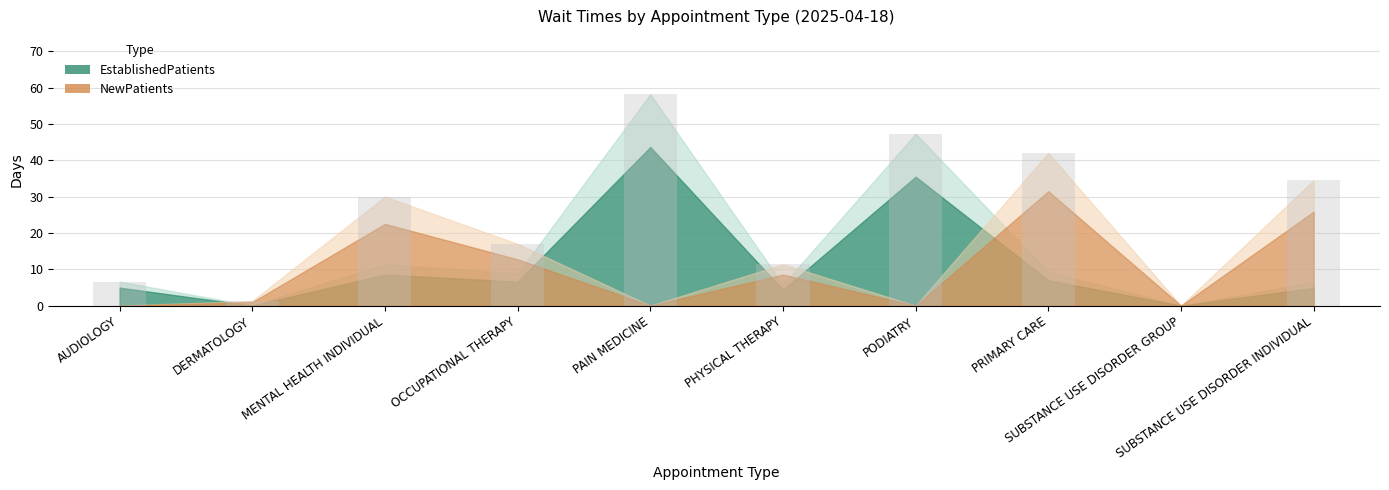

What is the sum of all values?

248.3